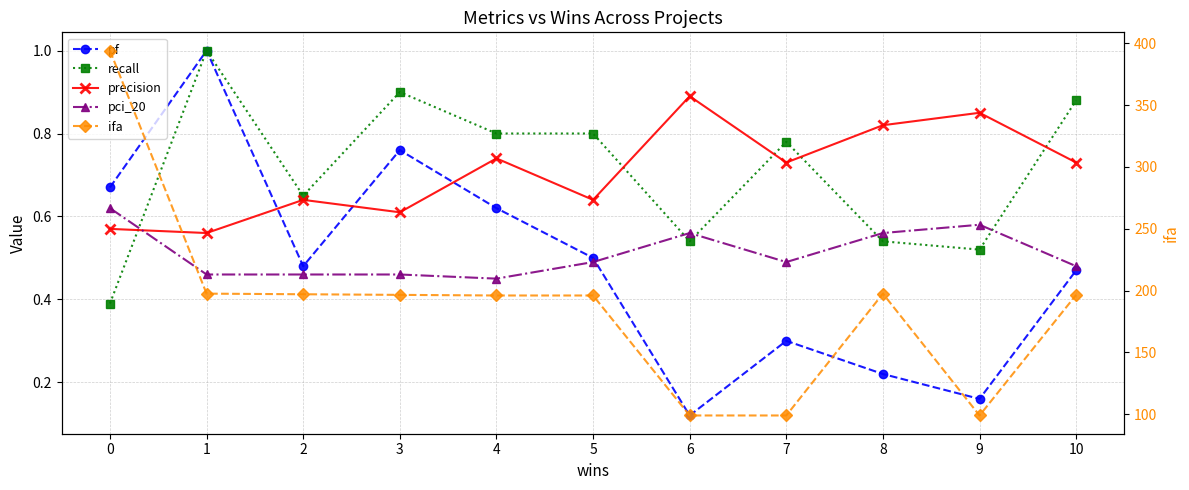

Is this an area chart (filled region under the line)?

No